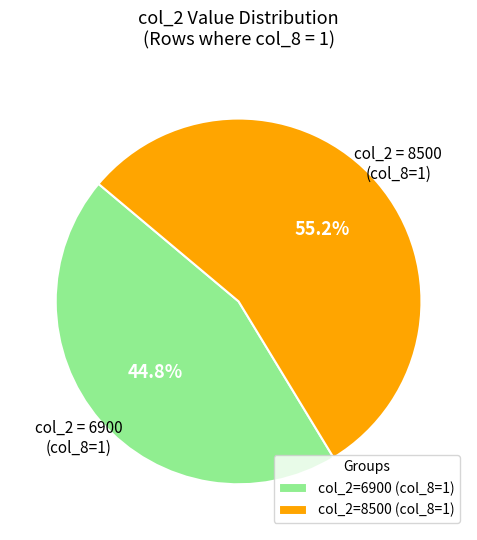

Rank the categories by value from lowest to highest.

col_2=6900 (col_8=1), col_2=8500 (col_8=1)